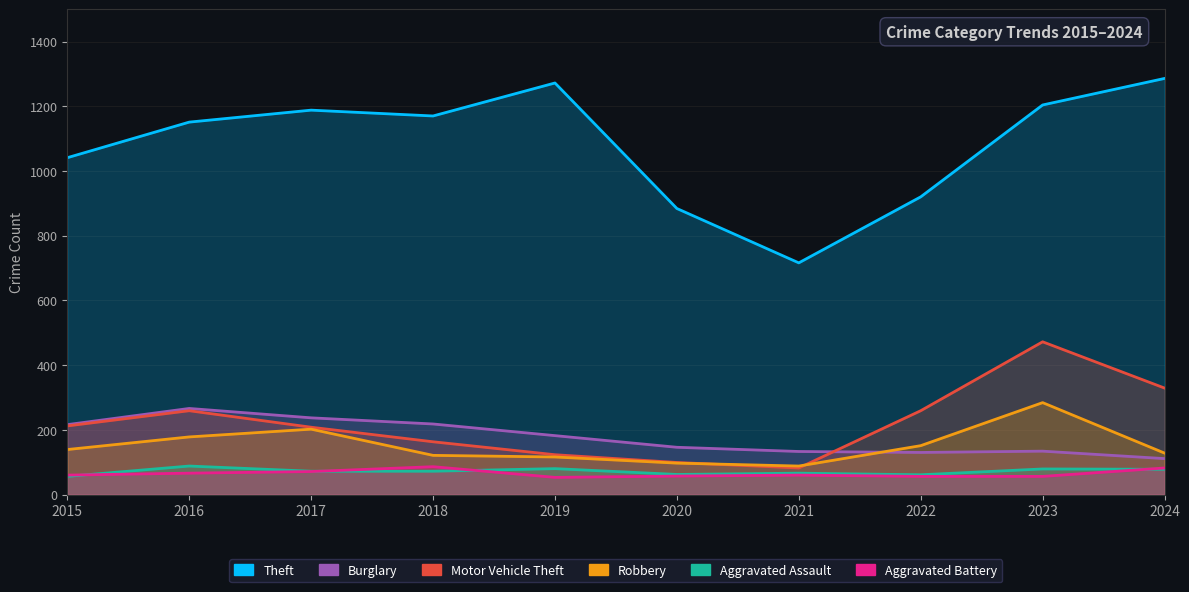

What is the sum of the Motor Vehicle Theft values at 2020 and 2019?

222